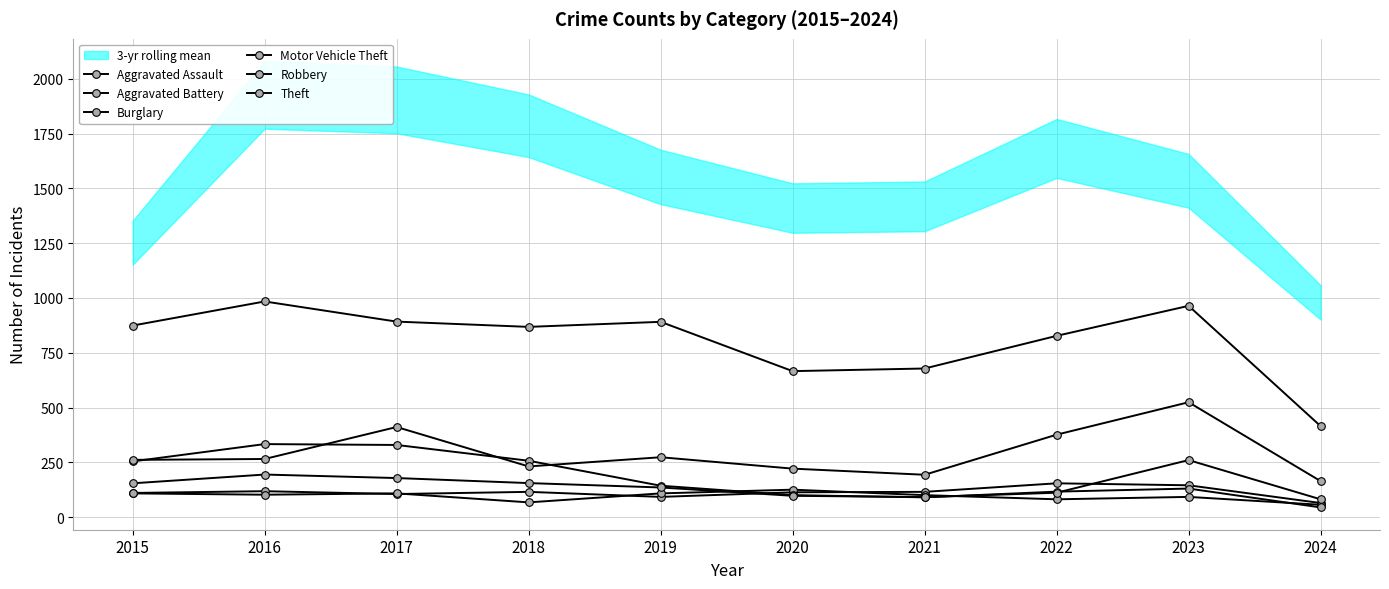

What is the maximum value shown in the chart?

984